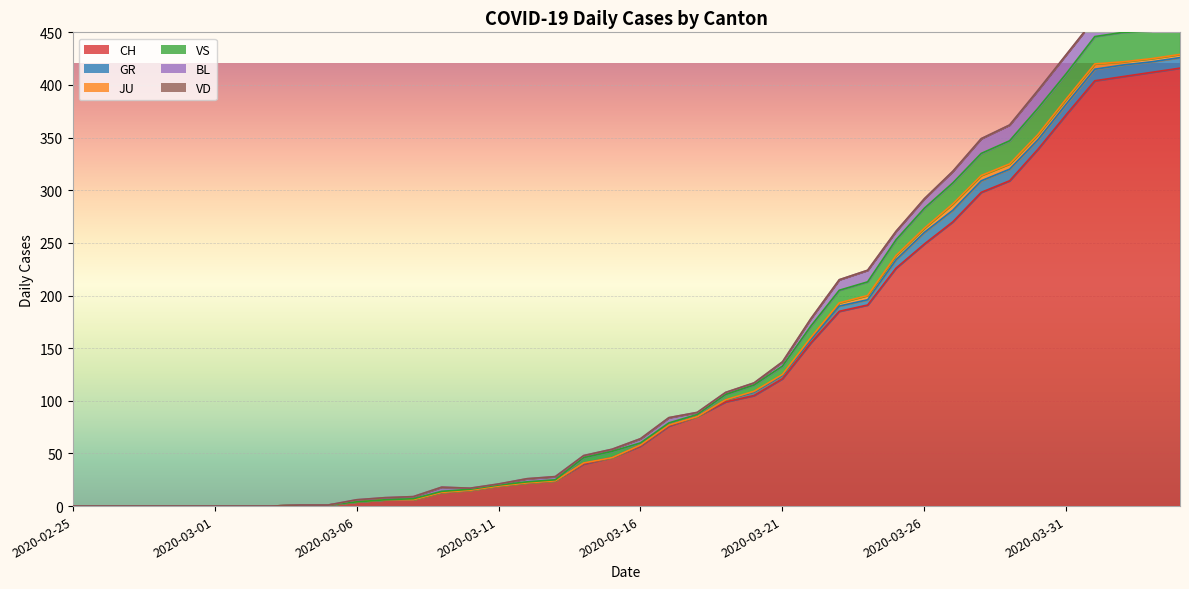

Reading left to right, what are all the values shown in this chart?

CH: 0	0	0	0	0	0	0	0	1	1	4	6	6	13	15	19	22	24	40	46	57	76	85	99	105	121	155	185	191	226	249	270	298	309	339	372	404	408	412	416
GR: 0	0	0	0	0	0	0	0	0	0	0	0	0	0	0	0	0	0	1	0	1	1	0	2	3	3	3	5	5	8	11	11	11	11	9	10	11	11	10	10
JU: 0	0	0	0	0	0	0	0	0	0	0	0	0	0	0	0	0	0	0	0	0	0	0	0	1	1	2	3	4	4	4	6	5	5	5	5	5	3	3	3
VS: 0	0	0	0	0	0	0	0	0	0	0	0	1	1	1	1	1	1	5	6	2	2	2	5	6	8	11	12	13	15	19	20	21	22	25	24	26	28	26	28
BL: 0	0	0	0	0	0	0	0	0	0	2	2	2	4	1	1	3	3	2	2	4	5	2	2	2	4	7	10	11	8	9	11	14	15	17	18	17	18	18	19
VD: 0	0	0	0	0	0	0	0	0	0	0	0	0	0	0	0	0	0	0	0	0	0	0	0	0	0	0	0	0	0	0	0	0	0	0	0	0	0	0	0